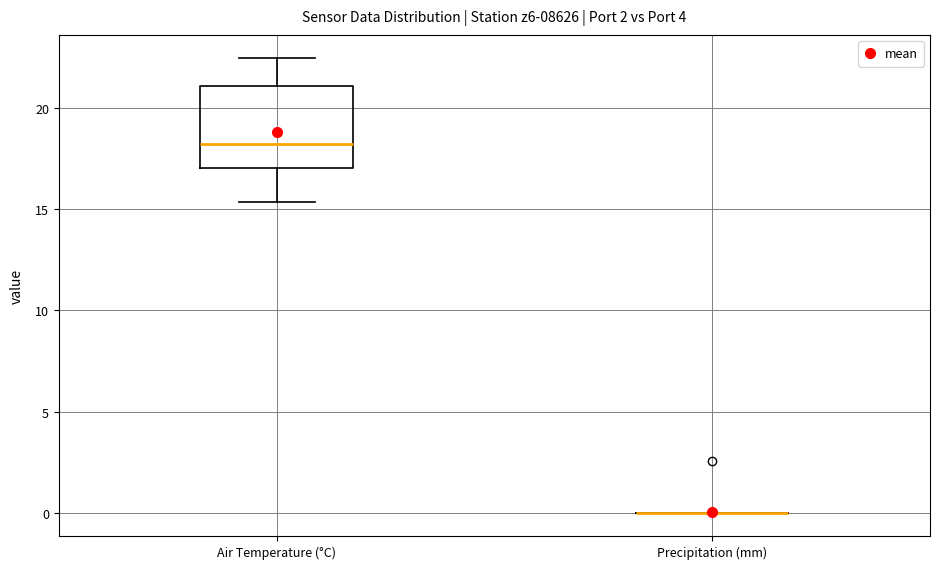

Which box is the tallest, from its lower edge to its upper edge?

Air Temperature (°C)